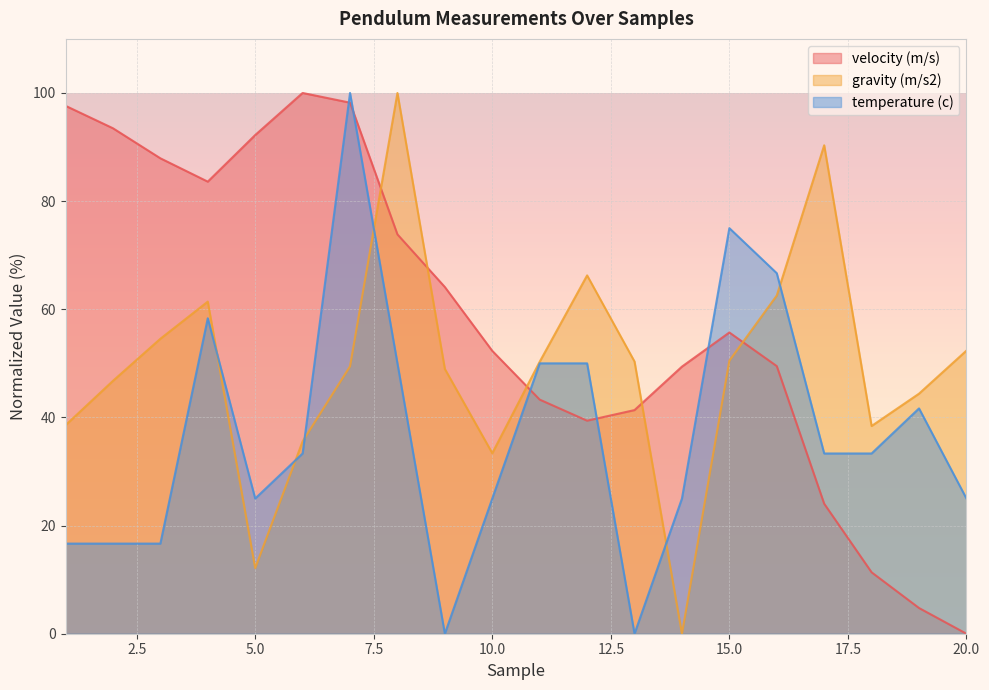

How many interior local peaks does the velocity (m/s) series have?

2